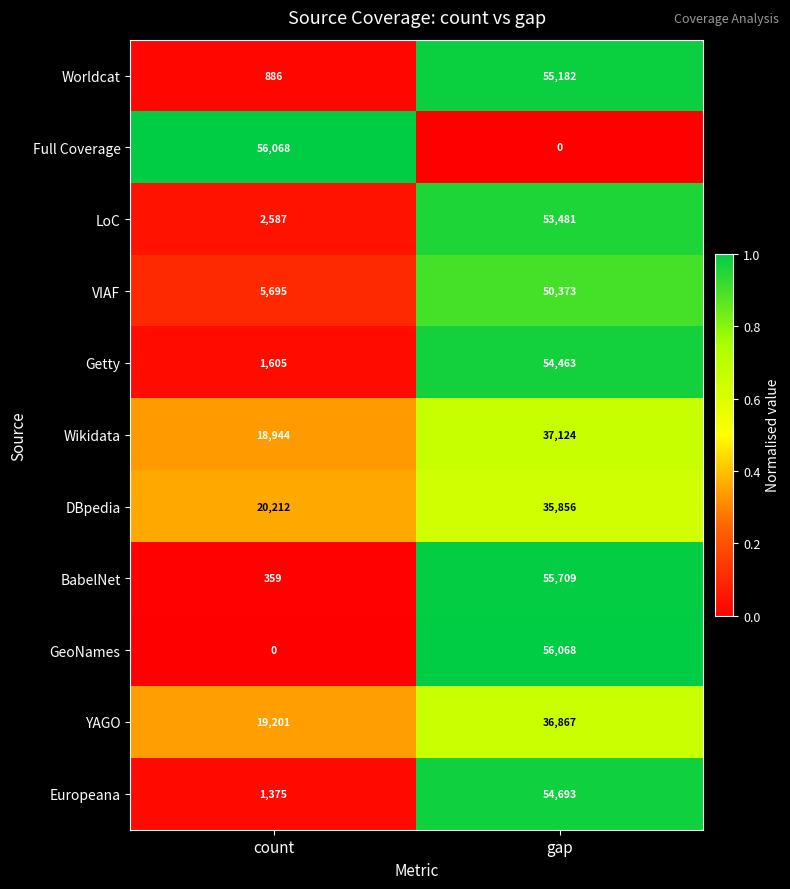

What is the maximum value for Getty?

54463